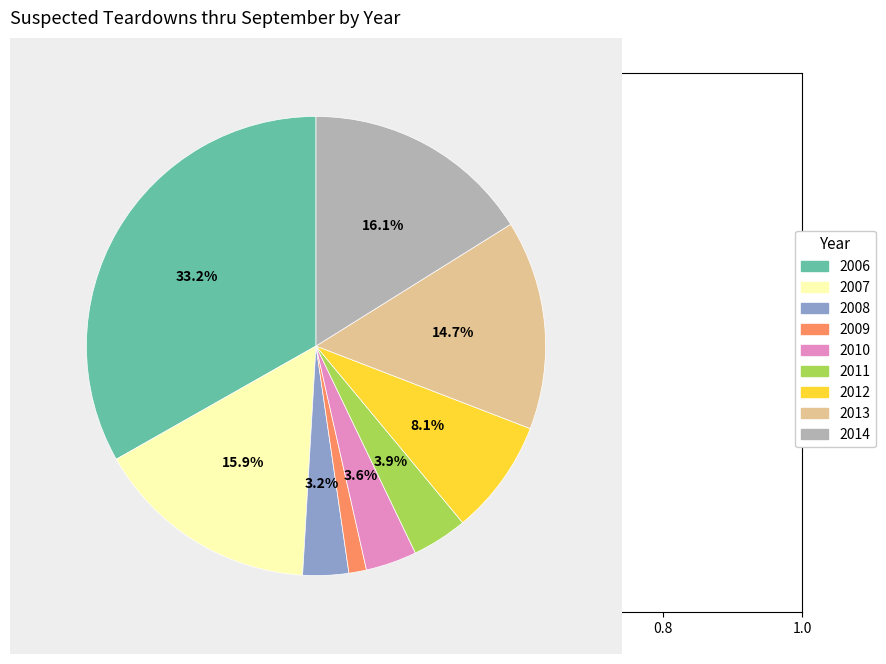

Does any single category account for the majority?

No